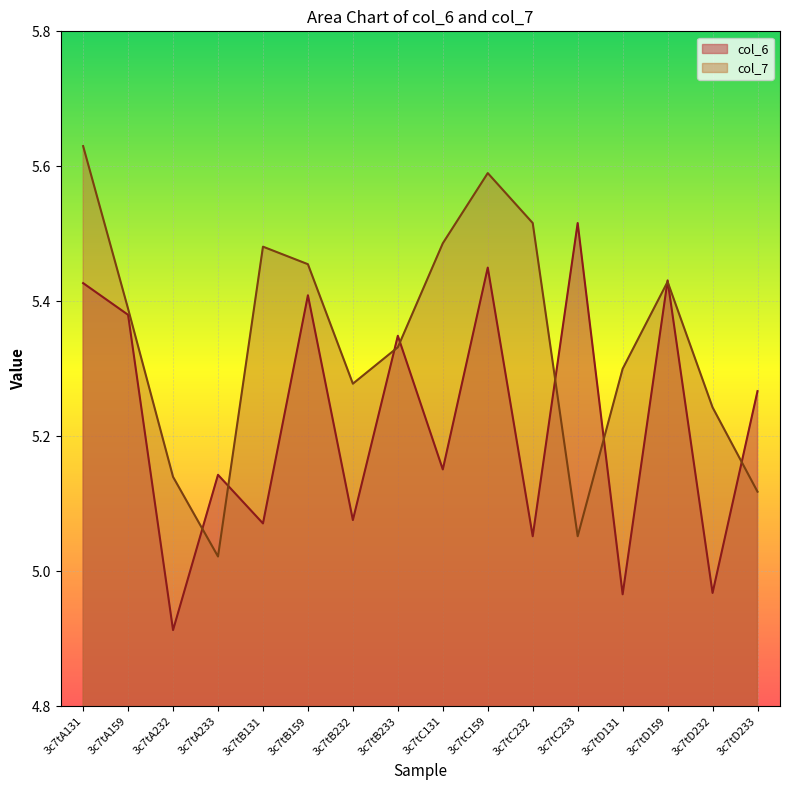

Reading left to right, list all the values displayed in this chart.

col_6: 3c7tA131=5.4	3c7tA159=5.4	3c7tA232=4.9	3c7tA233=5.1	3c7tB131=5.1	3c7tB159=5.4	3c7tB232=5.1	3c7tB233=5.3	3c7tC131=5.2	3c7tC159=5.5	3c7tC232=5.1	3c7tC233=5.5	3c7tD131=5.0	3c7tD159=5.4	3c7tD232=5.0	3c7tD233=5.3
col_7: 3c7tA131=5.6	3c7tA159=5.4	3c7tA232=5.1	3c7tA233=5.0	3c7tB131=5.5	3c7tB159=5.5	3c7tB232=5.3	3c7tB233=5.3	3c7tC131=5.5	3c7tC159=5.6	3c7tC232=5.5	3c7tC233=5.1	3c7tD131=5.3	3c7tD159=5.4	3c7tD232=5.2	3c7tD233=5.1